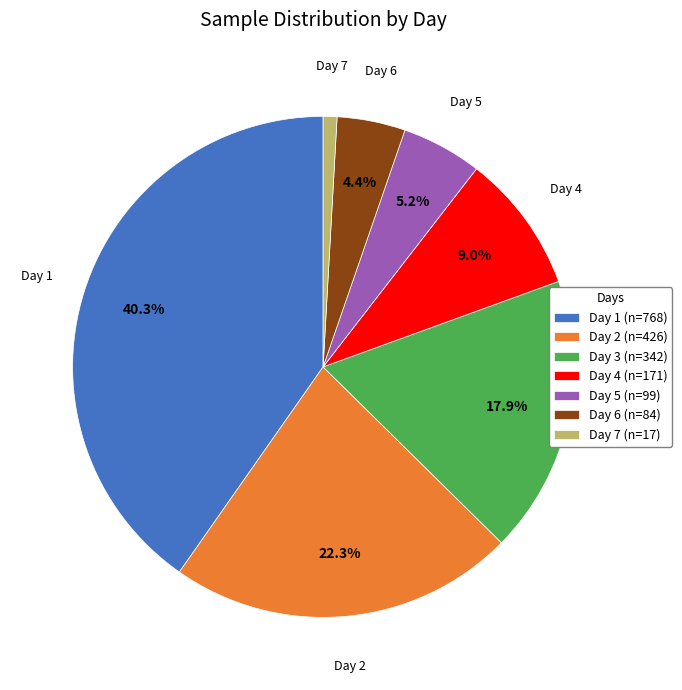

What percentage do Day 1 and Day 3 together represent?

58.2%